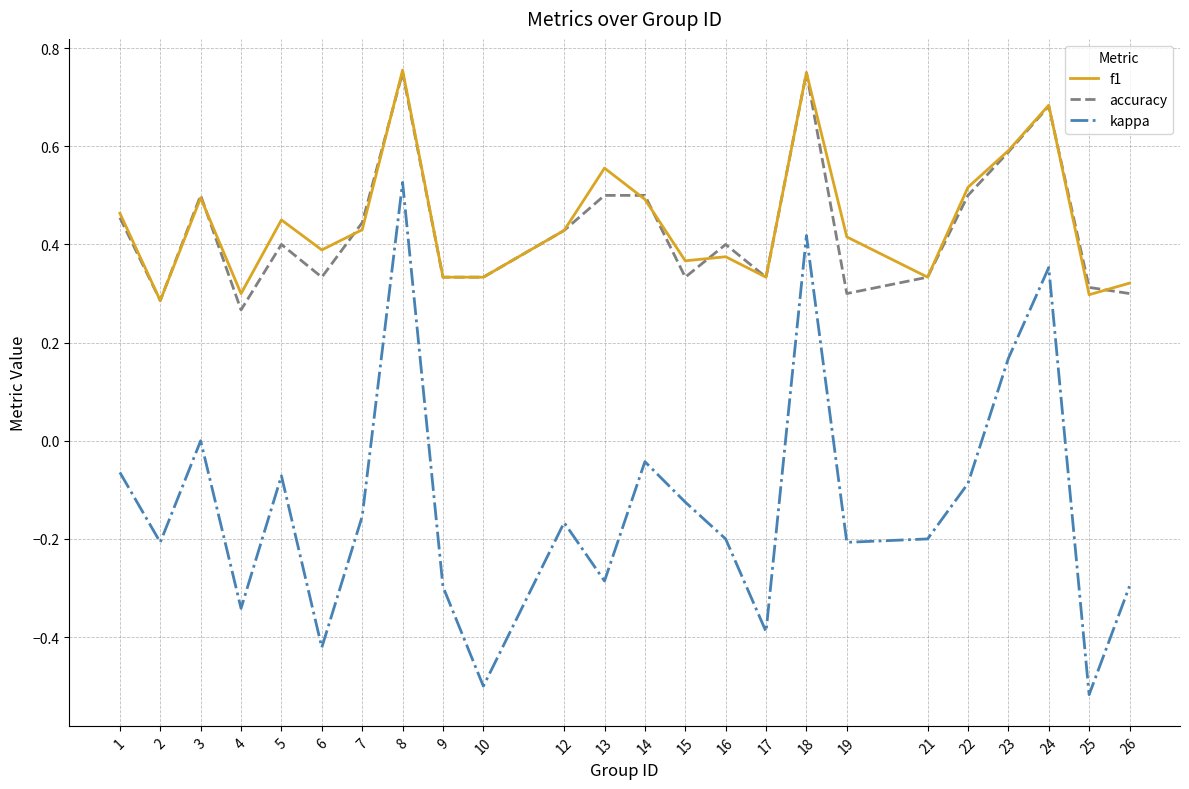

Which series has the largest range (max minus min)?

kappa